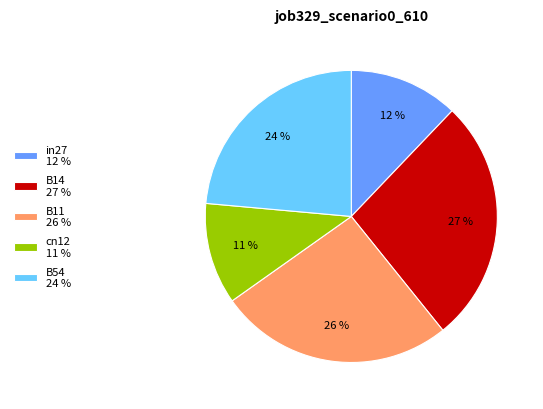

To the nearest percent, what portion does B11 represent?

26%